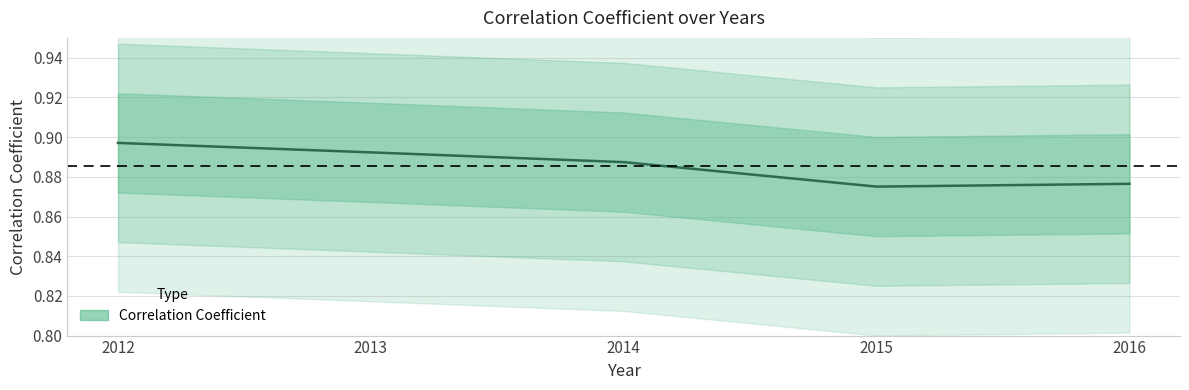

How many data points does each series have?

5